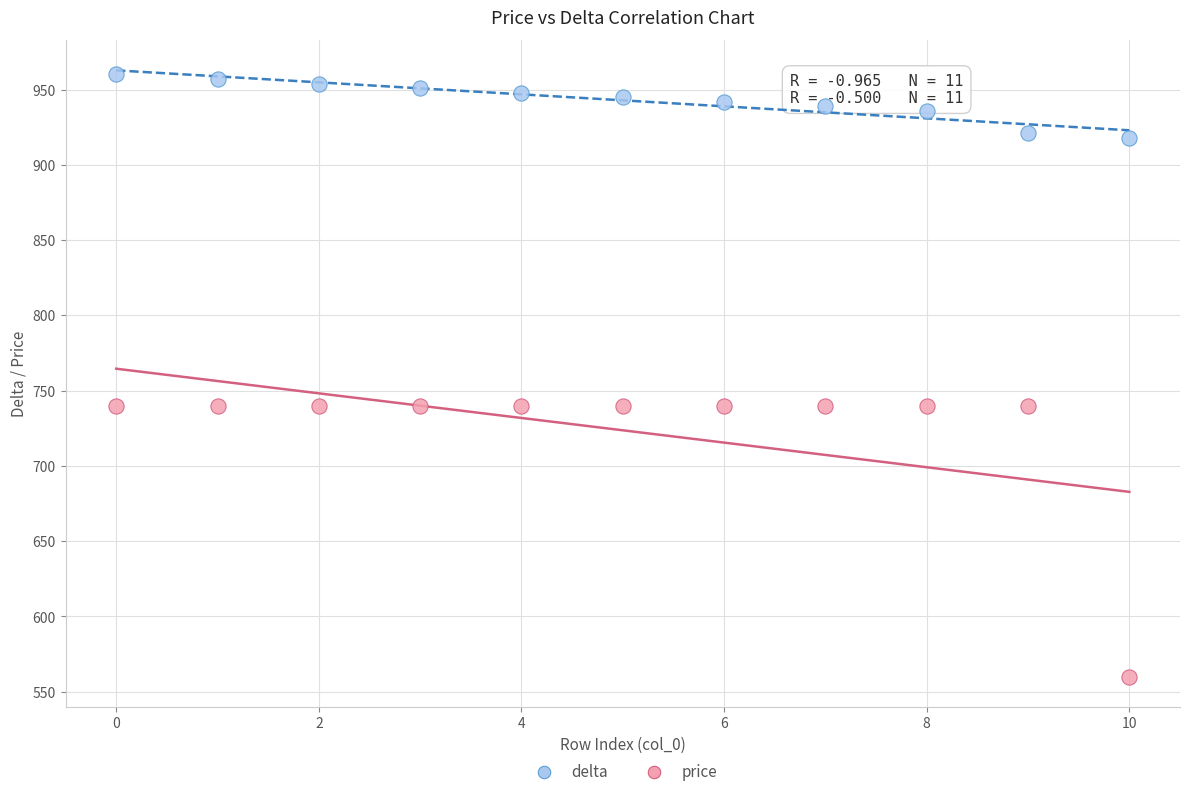

Which series has the largest Y range (max minus min)?

price